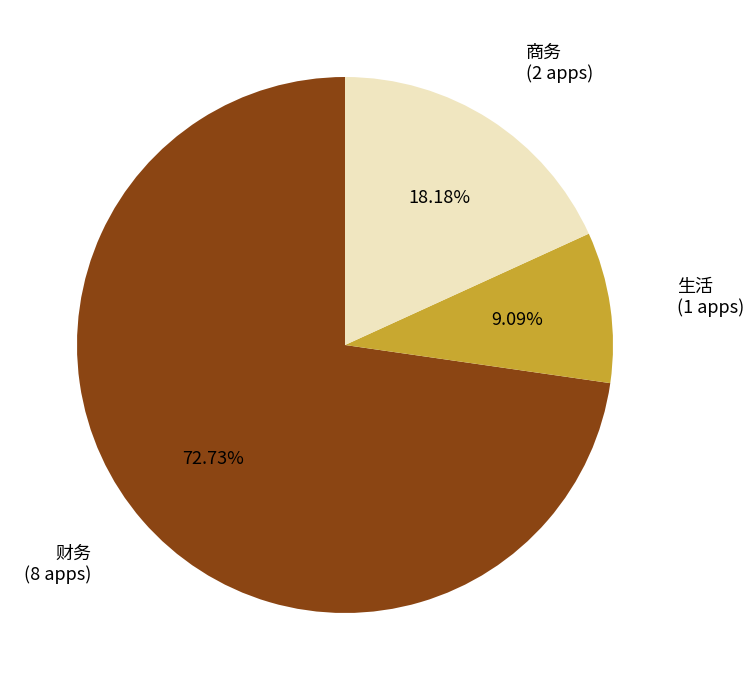

Approximately how many times larger is the value at 财务 compared to 生活?

8.0